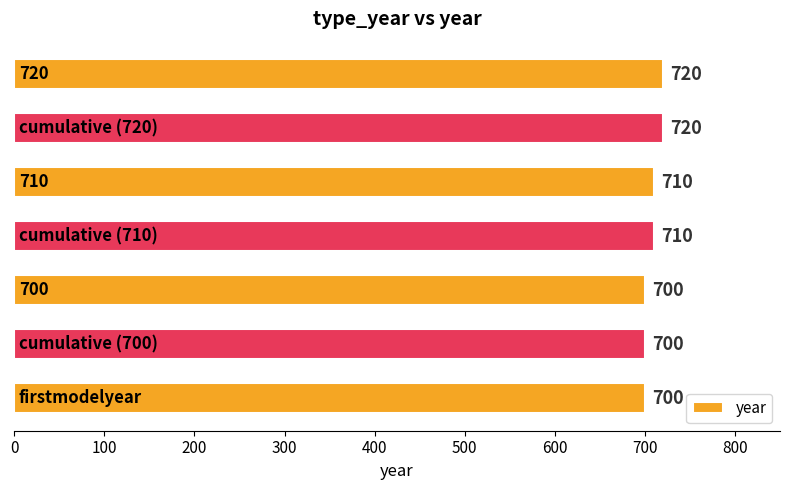

What is the greatest value displayed?

720